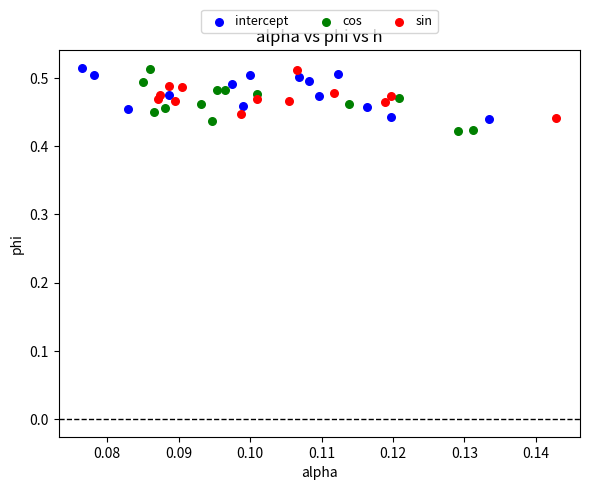

Which series reaches the minimum Y coordinate?

cos